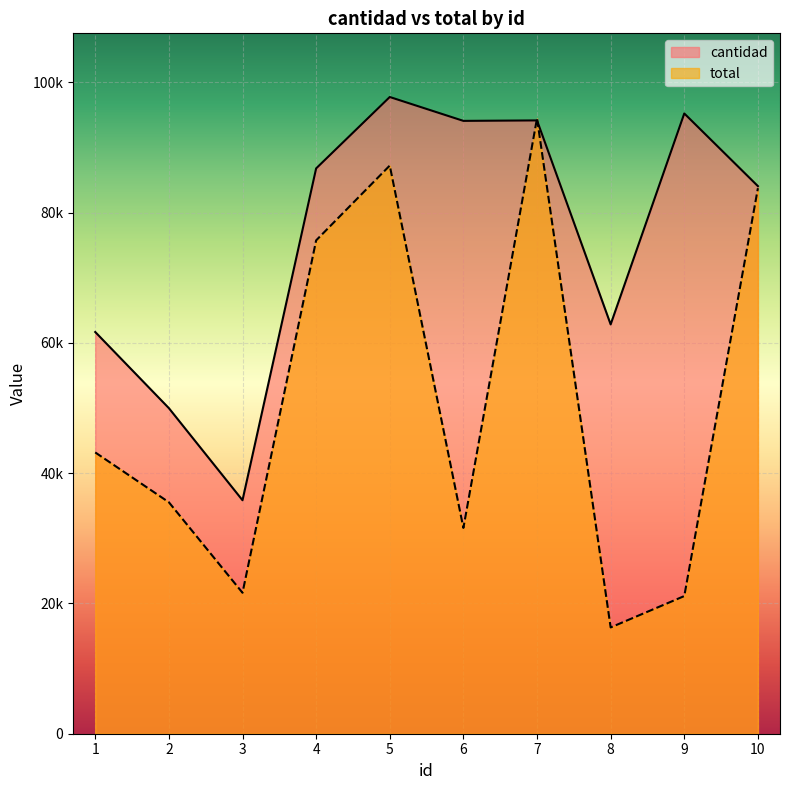

Which category has the lowest value in the cantidad series?

3